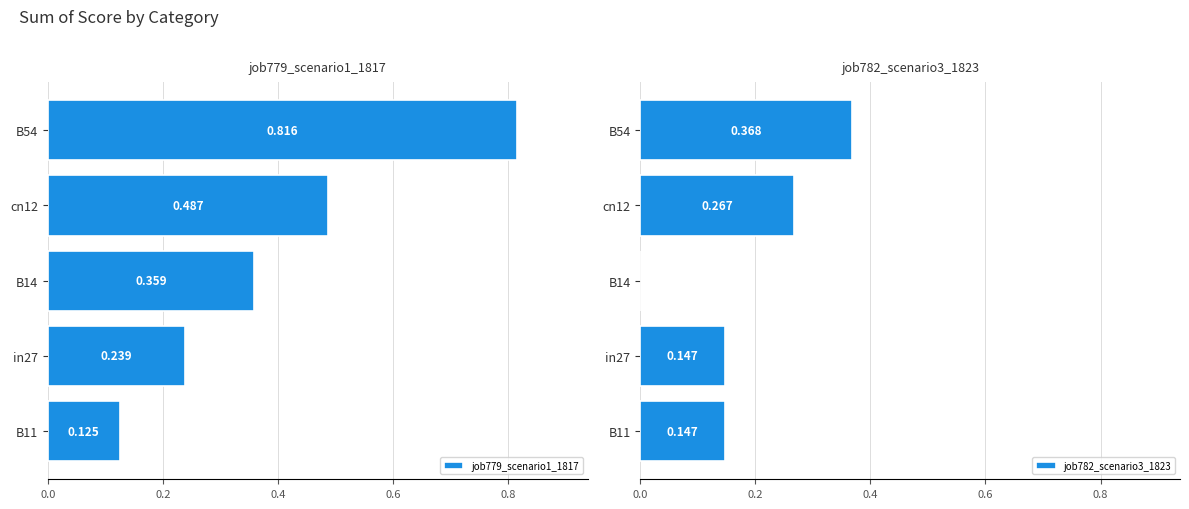

What is the sum of all job779_scenario1_1817 values?

2.0